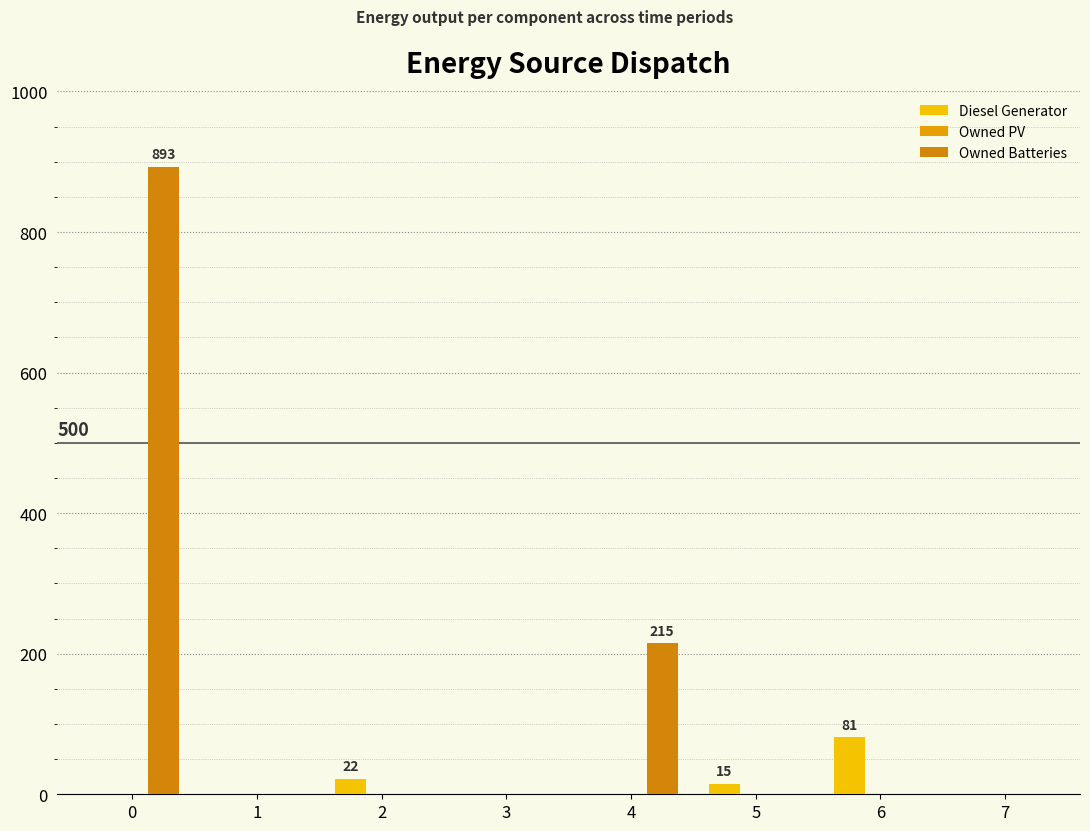

Are the bars grouped side by side (vs. stacked)?

Yes